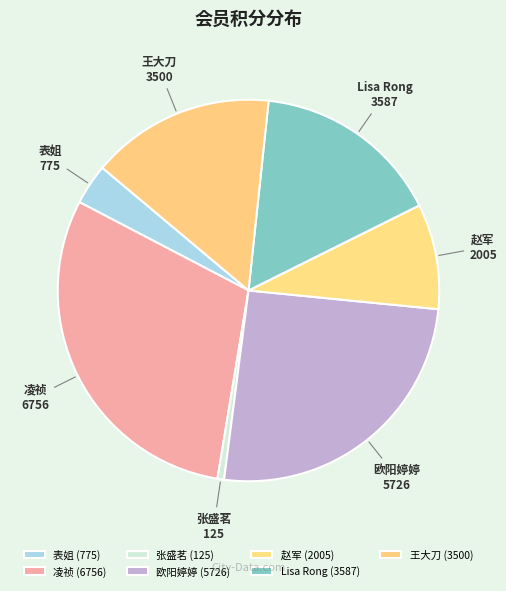

How many slices are in this pie chart?

7